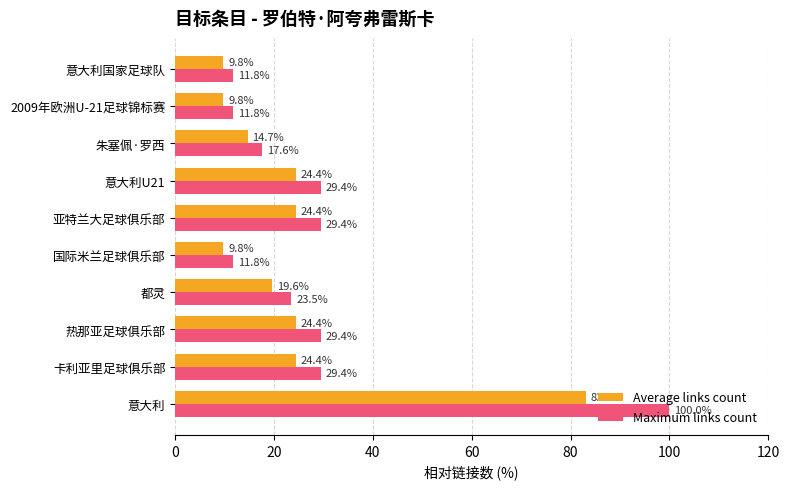

What is the maximum value for Maximum links count?

100.0